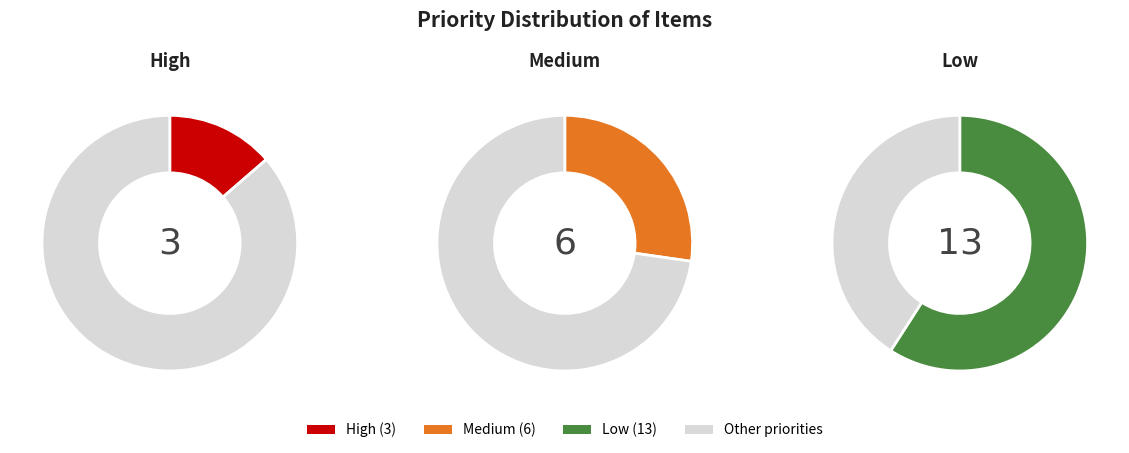

How many segments does this pie chart have?

3